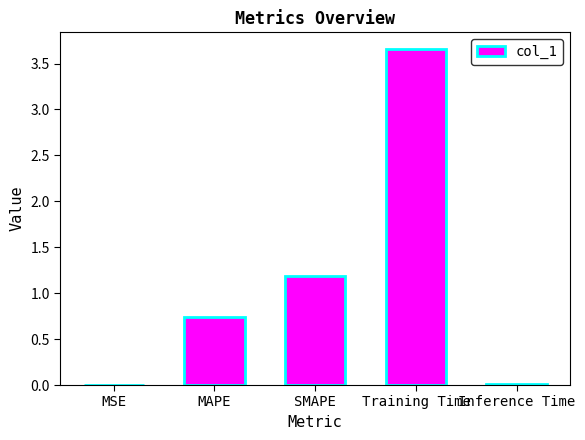

Is it true that the value at MAPE is 1.0?

False